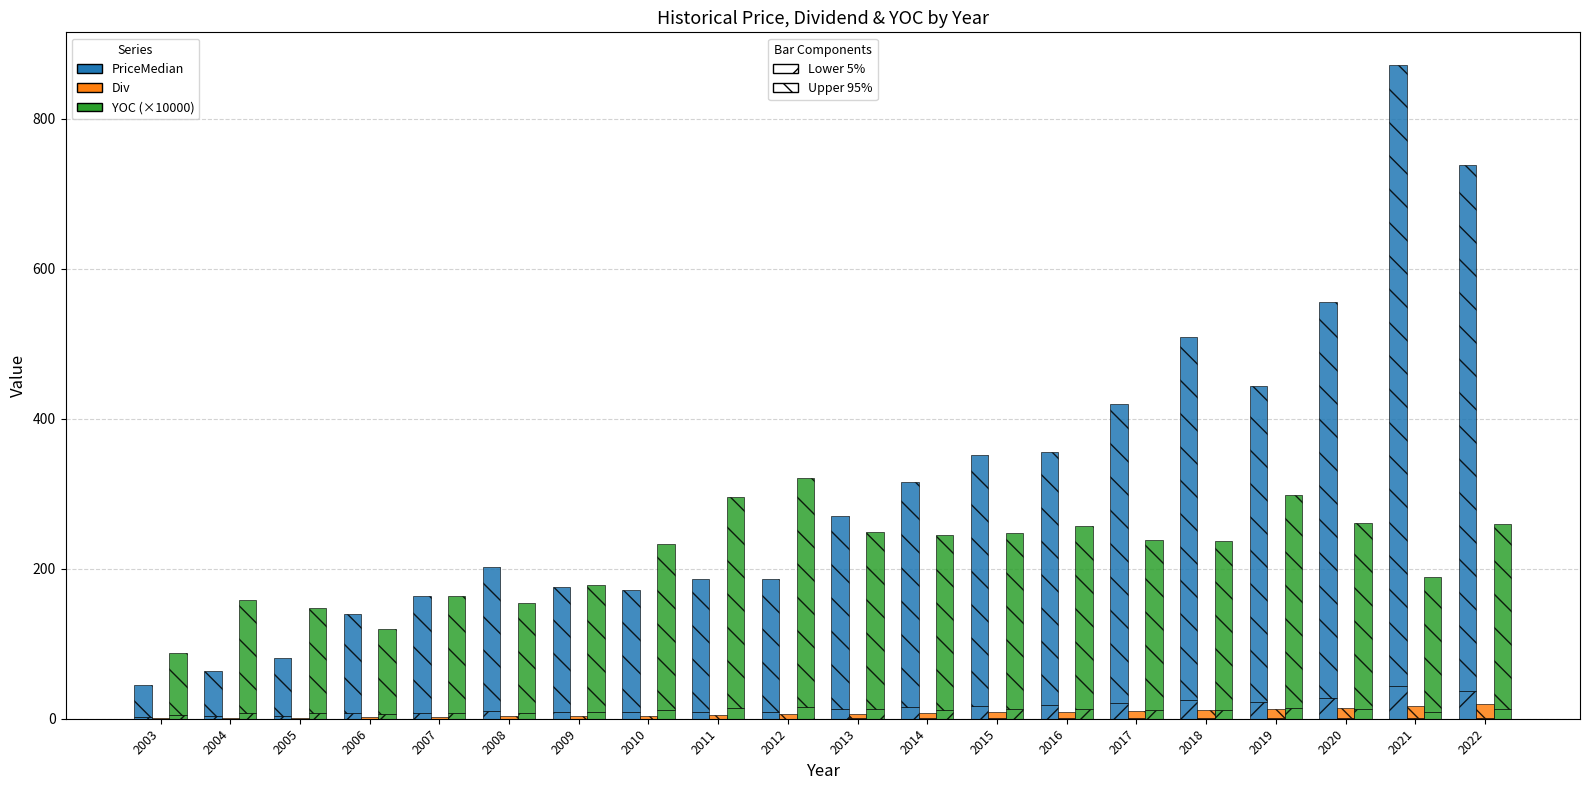

What is the minimum value shown in the chart?

0.4